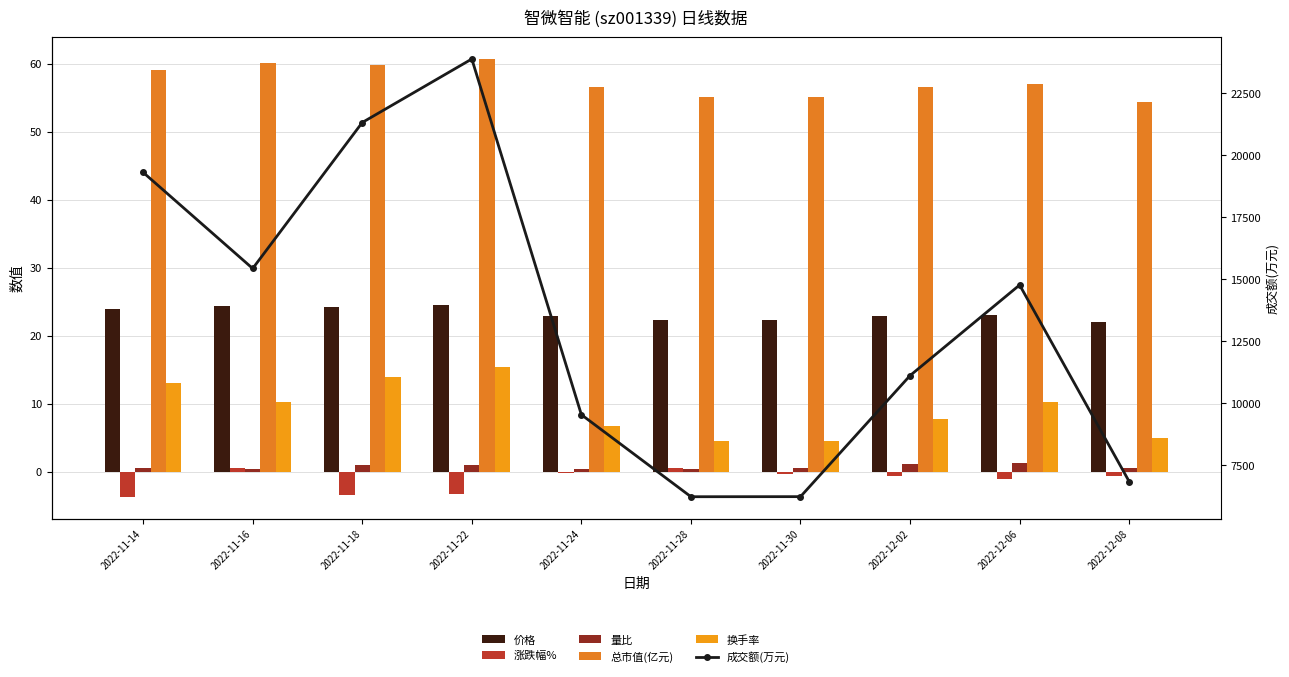

Is the value of 价格 at 2022-11-22 greater than the value of 成交额(万元) at 2022-11-22?

No